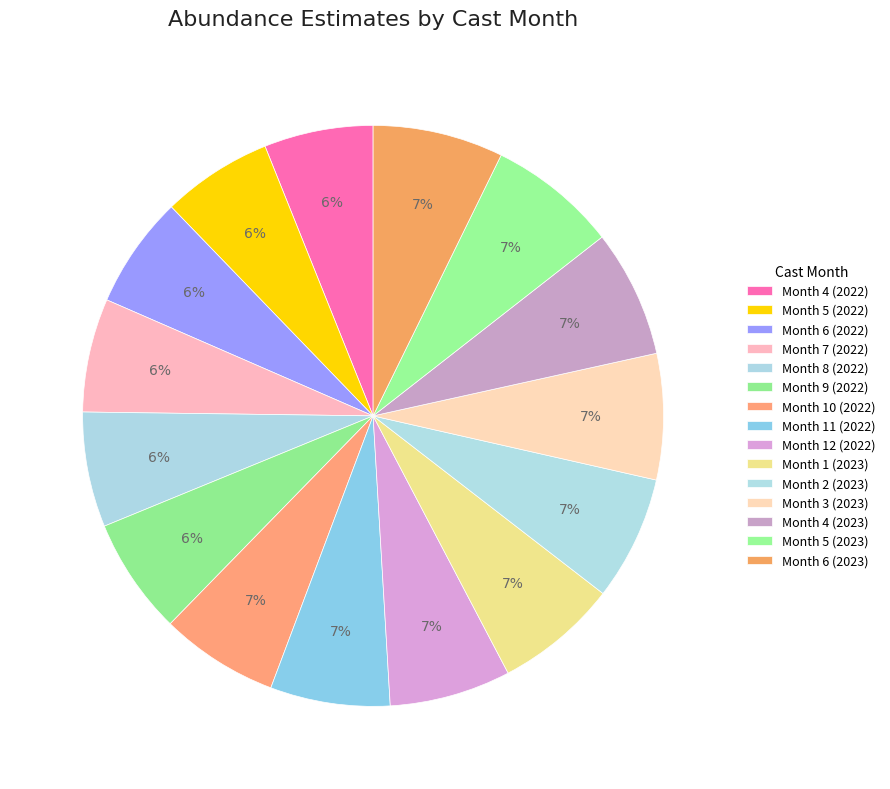

Rank the categories by value from highest to lowest.

Month 6 (2023), Month 5 (2023), Month 4 (2023), Month 3 (2023), Month 2 (2023), Month 1 (2023), Month 12 (2022), Month 11 (2022), Month 10 (2022), Month 9 (2022), Month 8 (2022), Month 7 (2022), Month 6 (2022), Month 5 (2022), Month 4 (2022)